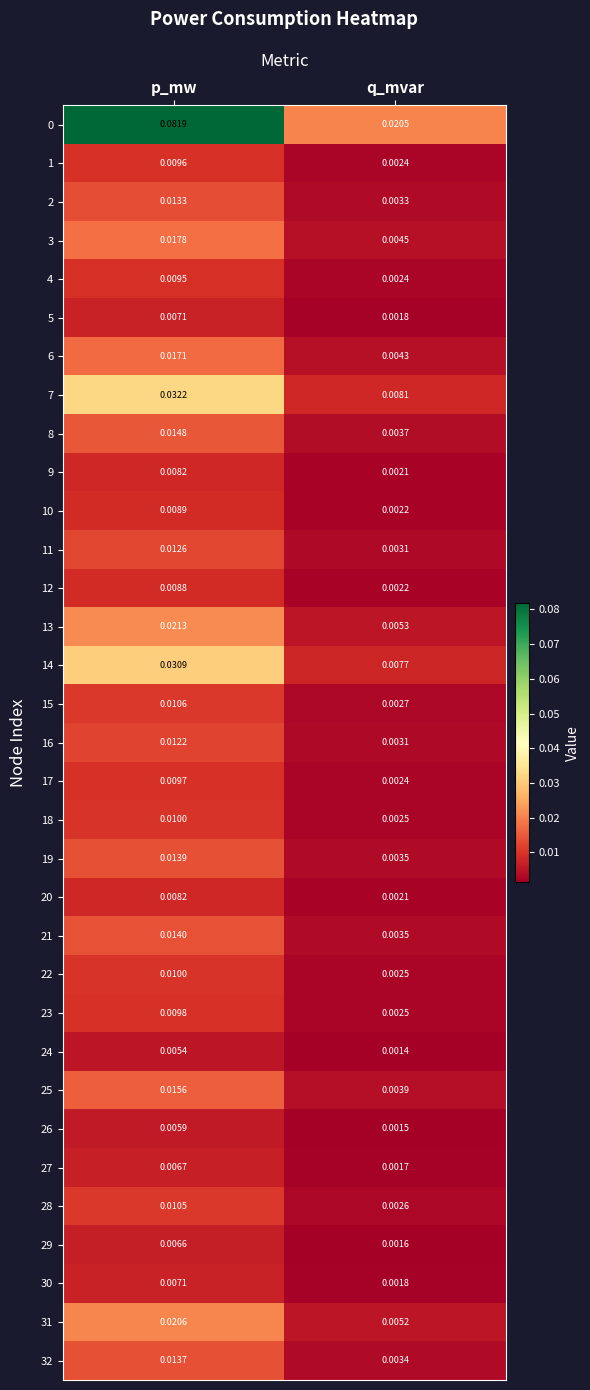

How many distinct data groups are displayed?

33